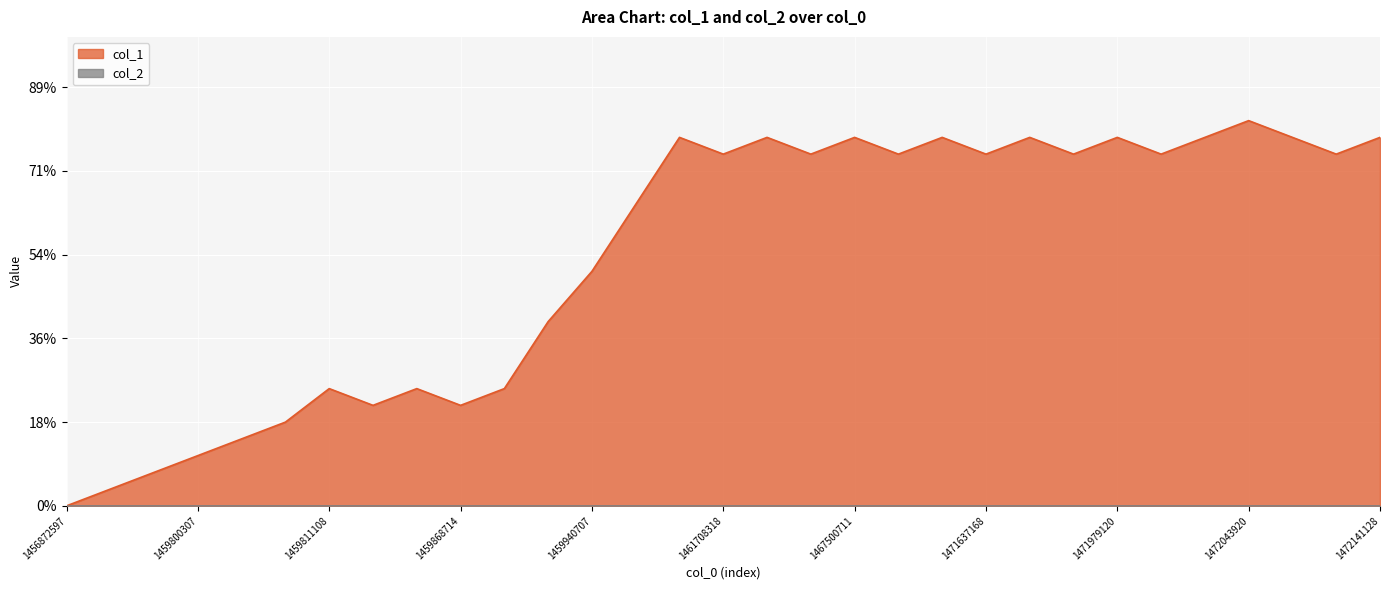

List the labels in order of value, largest first.

1472043920, 1459947902, 1461794715, 1467500711, 1470272727, 1471799145, 1471979120, 1471989935, 1472054724, 1472141128, 1461708318, 1467338720, 1470269143, 1471637168, 1471921656, 1471982729, 1472072728, 1459944306, 1459940707, 1459893949, 1459811108, 1459862909, 1459890326, 1459821911, 1459868714, 1459807506, 1459803916, 1459800307, 1459775104, 1459771506, 1456872597